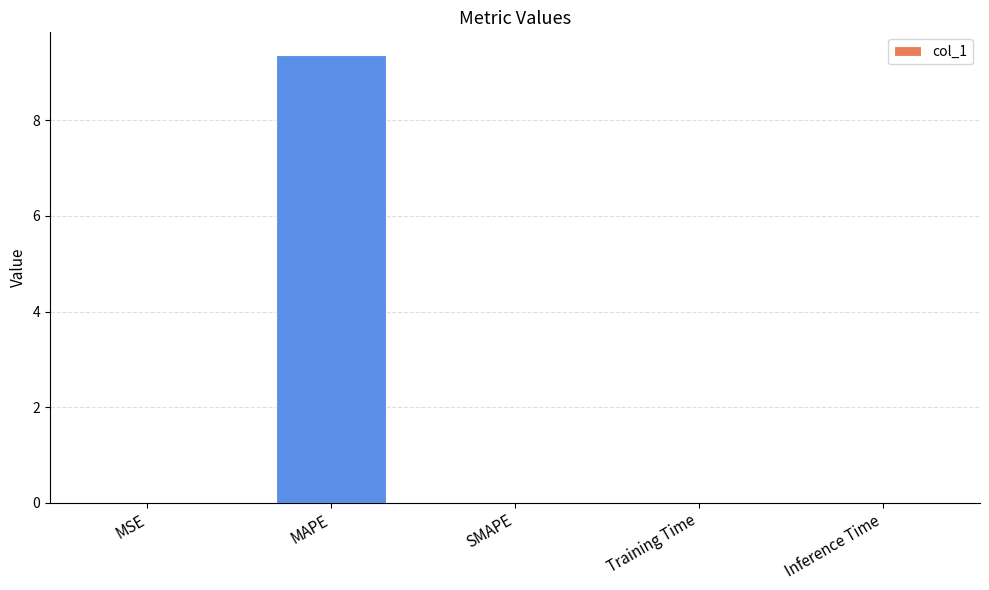

Are the bars horizontal?

No